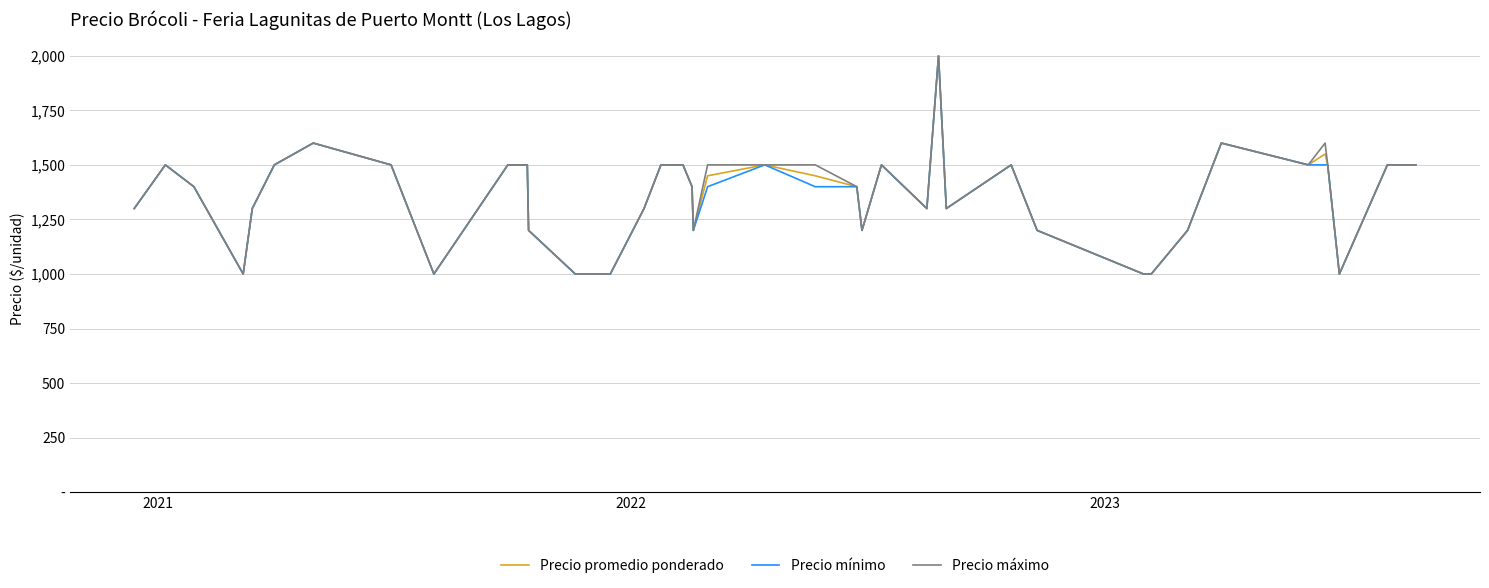

Rank the series by their maximum value, from highest to lowest.

Precio promedio ponderado, Precio mínimo, Precio máximo